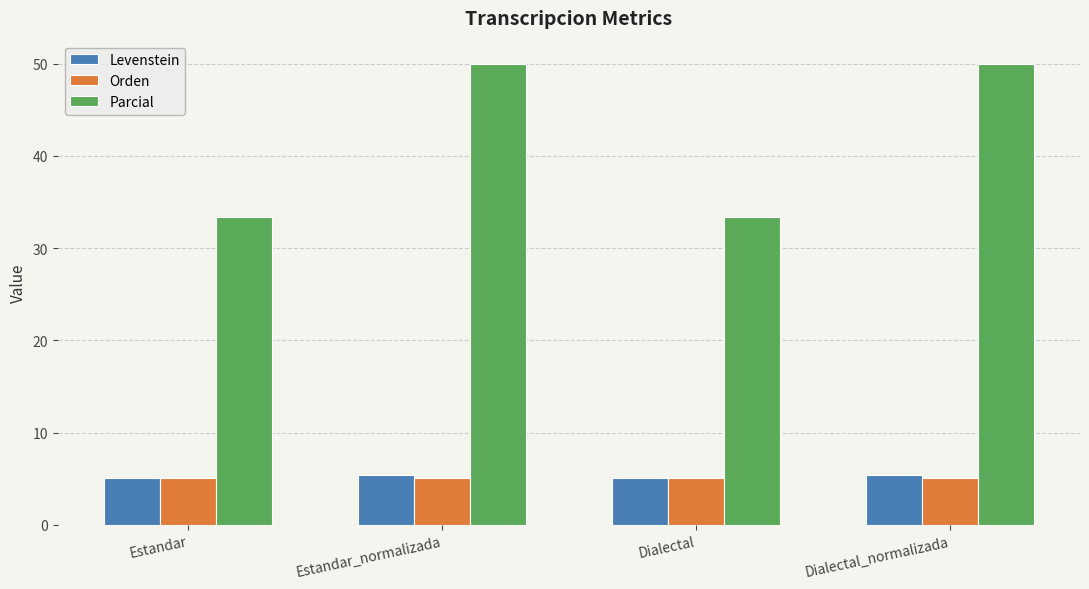

Read the Levenstein value at Dialectal_normalizada.

5.4